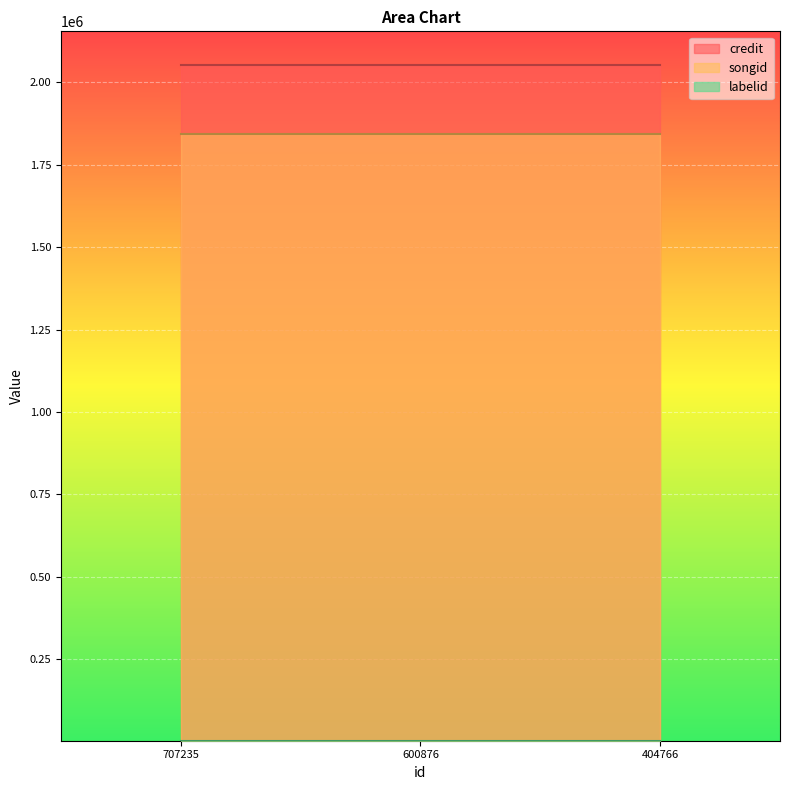

What value does the songid series have at 600876?

1843335